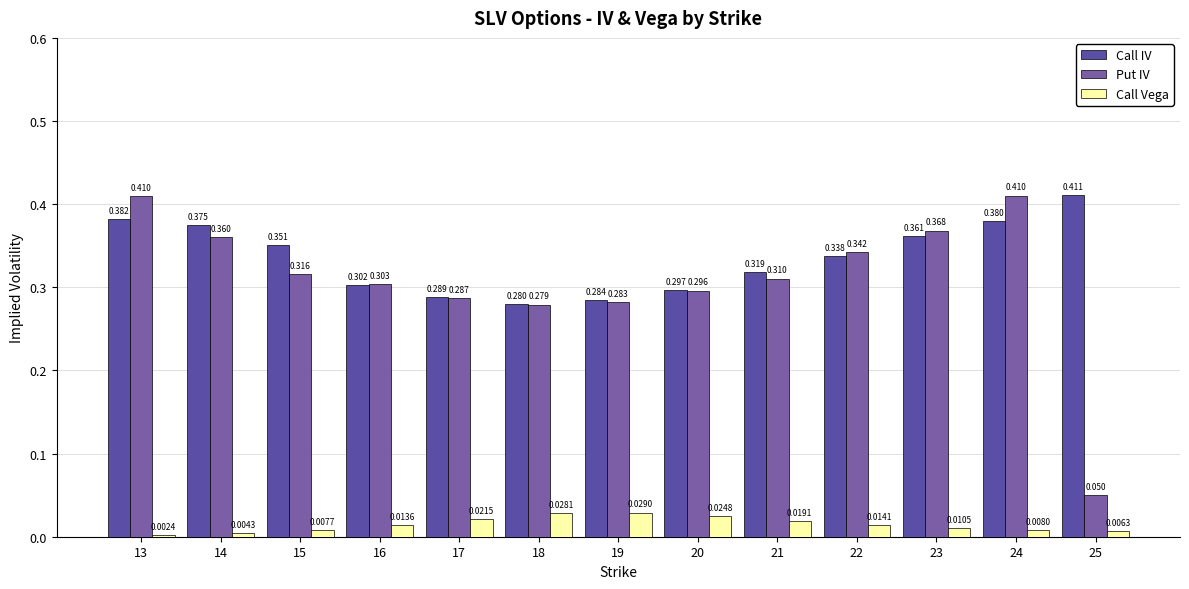

Reading left to right, what are all the values shown in this chart?

Call IV: 13=0.4	14=0.4	15=0.4	16=0.3	17=0.3	18=0.3	19=0.3	20=0.3	21=0.3	22=0.3	23=0.4	24=0.4	25=0.4
Put IV: 13=0.4	14=0.4	15=0.3	16=0.3	17=0.3	18=0.3	19=0.3	20=0.3	21=0.3	22=0.3	23=0.4	24=0.4	25=0.1
Call Vega: 13=0.0	14=0.0	15=0.0	16=0.0	17=0.0	18=0.0	19=0.0	20=0.0	21=0.0	22=0.0	23=0.0	24=0.0	25=0.0